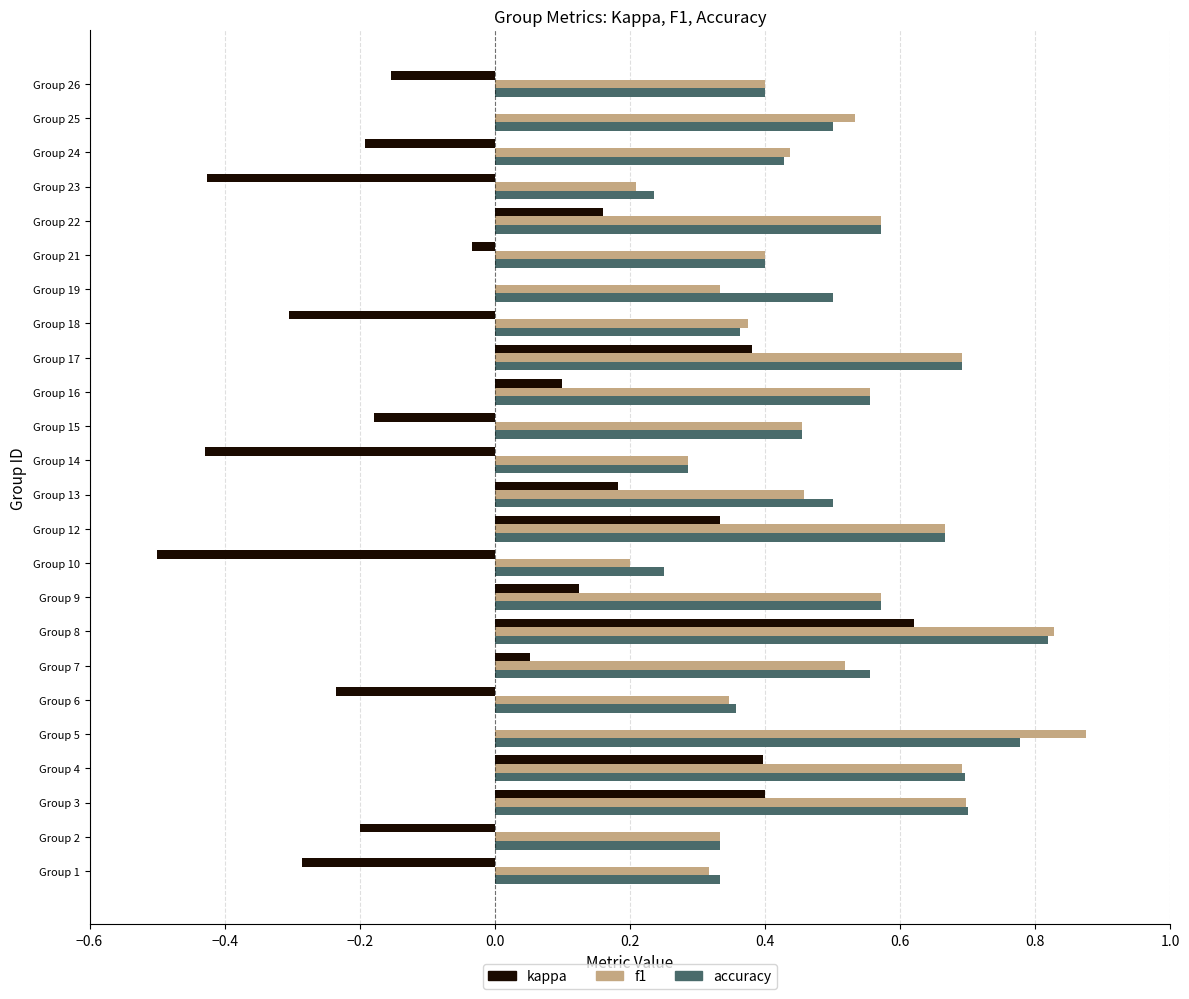

The kappa series shows -0.2 at Group 15. True or false?

True